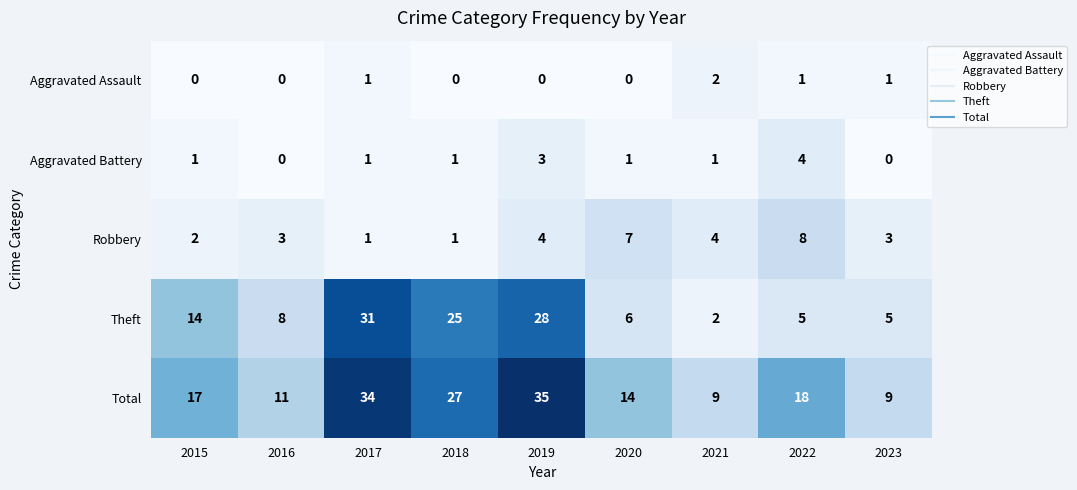

Read the Robbery value at 2022.

8